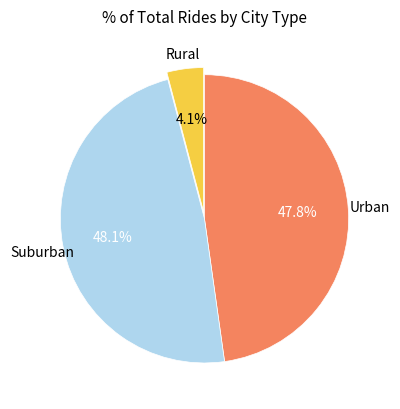

Is there a majority slice in this chart?

No